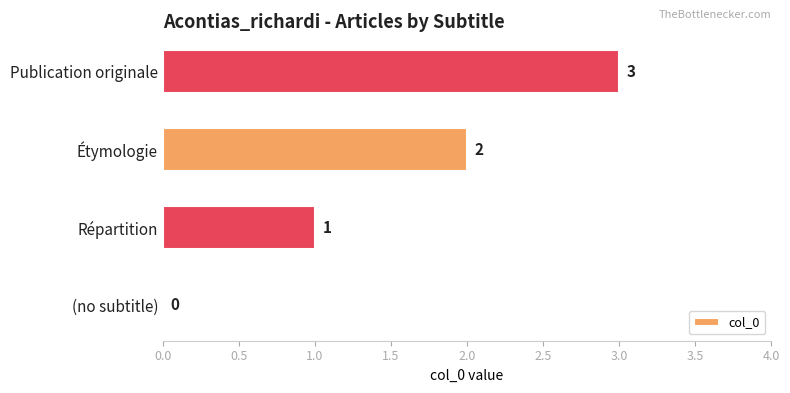

What is the sum of the values at Répartition and Publication originale?

4